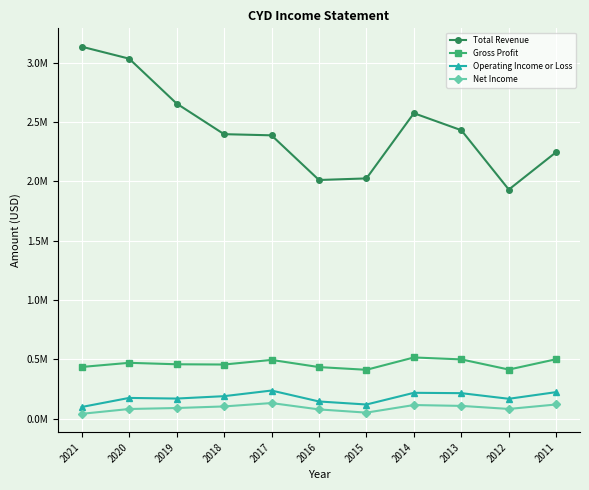

At which category does Operating Income or Loss reach its first local peak?

2020